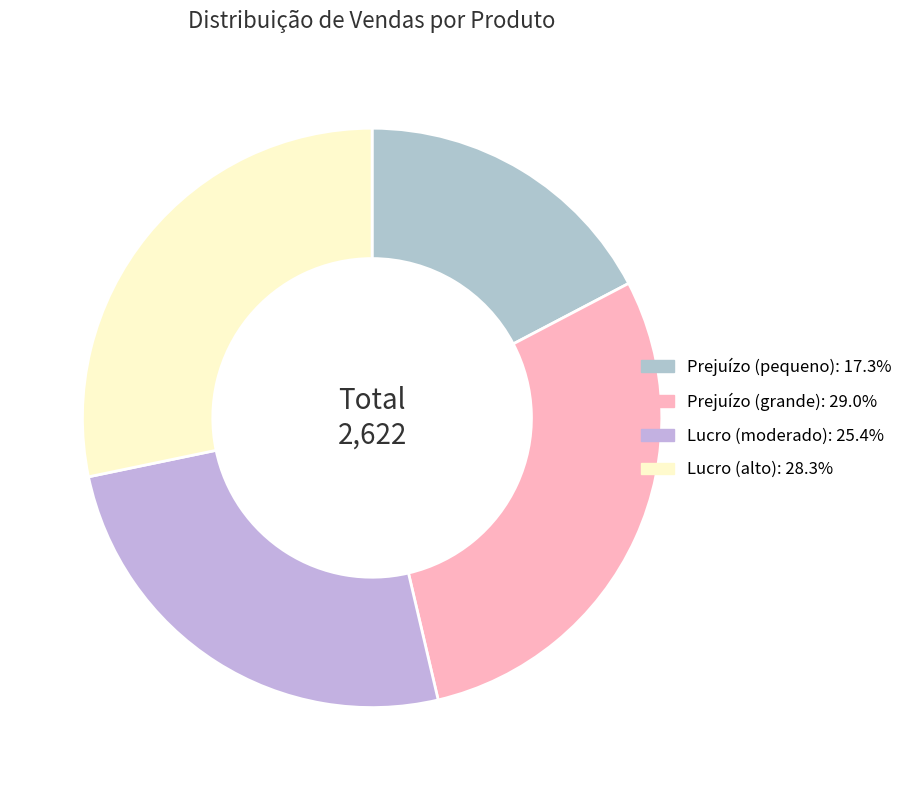

How many slices are in this pie chart?

4